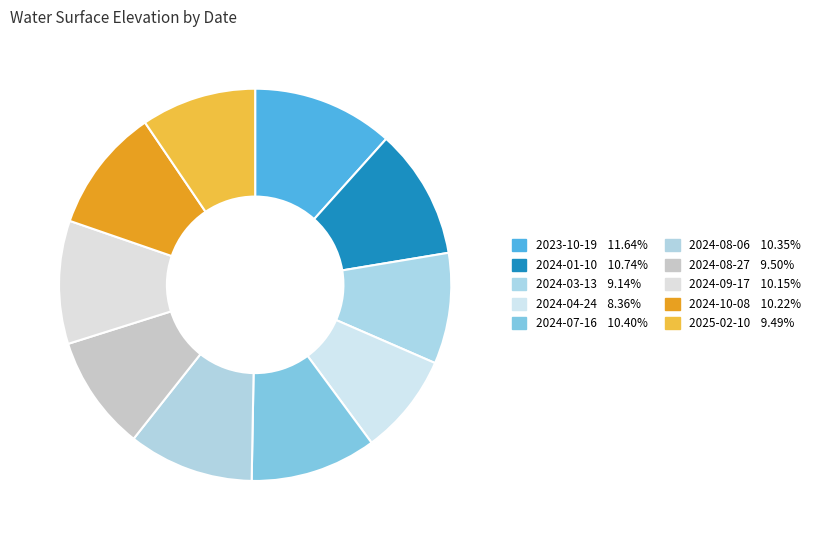

How many slices are in this pie chart?

10